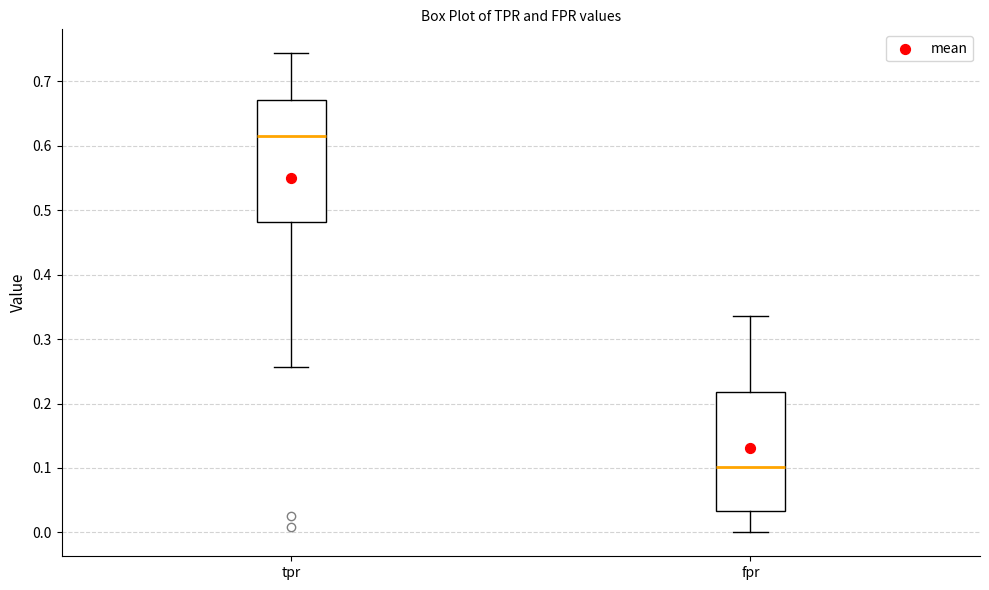

Reading left to right, read every box against the y-axis: the position of its median line, the range the box covers, and the ends of its whiskers. The values are not printed on the chart, so give them approximately, as read against the axis.

tpr: median 0.62, box 0.48 to 0.67, whiskers 0.26 to 0.74
fpr: median 0.10, box 0.03 to 0.22, whiskers 0.00 to 0.34